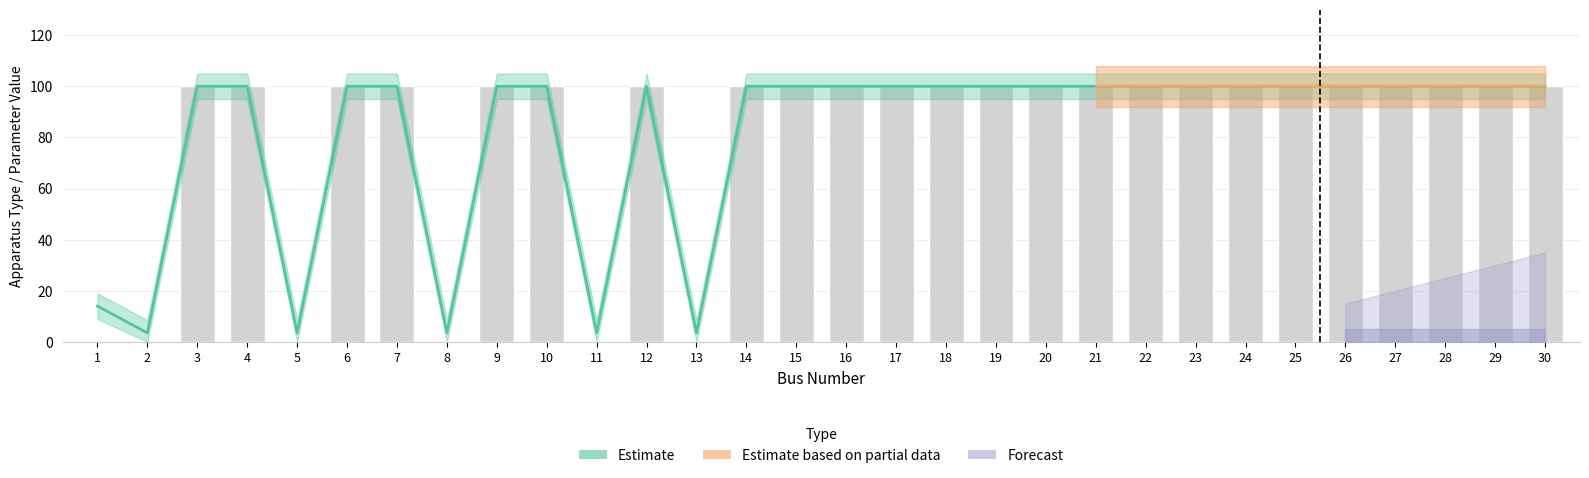

What is the maximum value for Estimate?

100.0